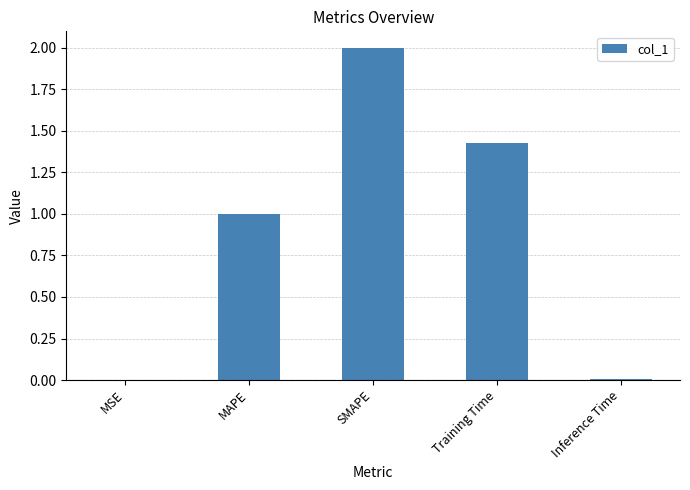

Where does the data first go above 1?

MAPE